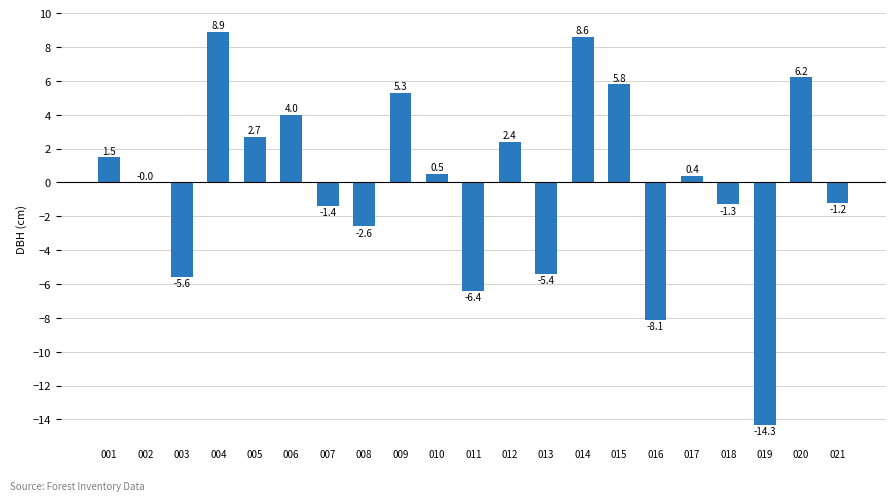

What is the change in value from 006 to 021?

-5.2